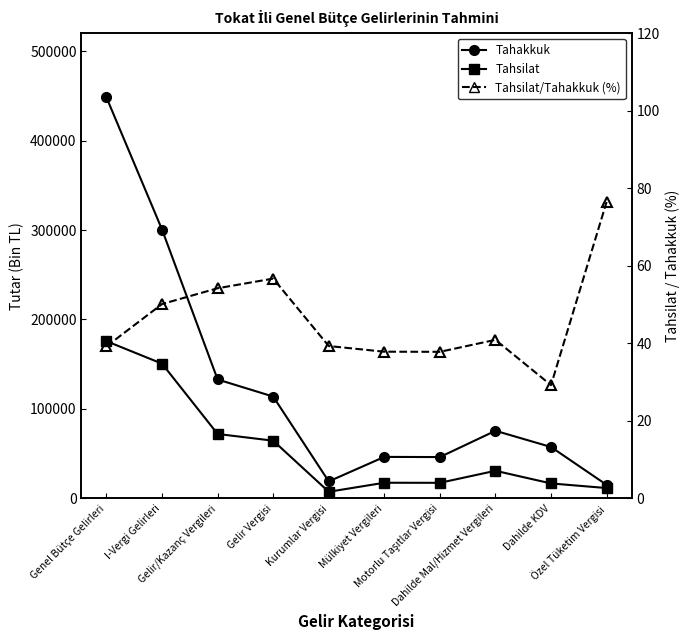

At how many categories does at least one series exceed 272504?

2